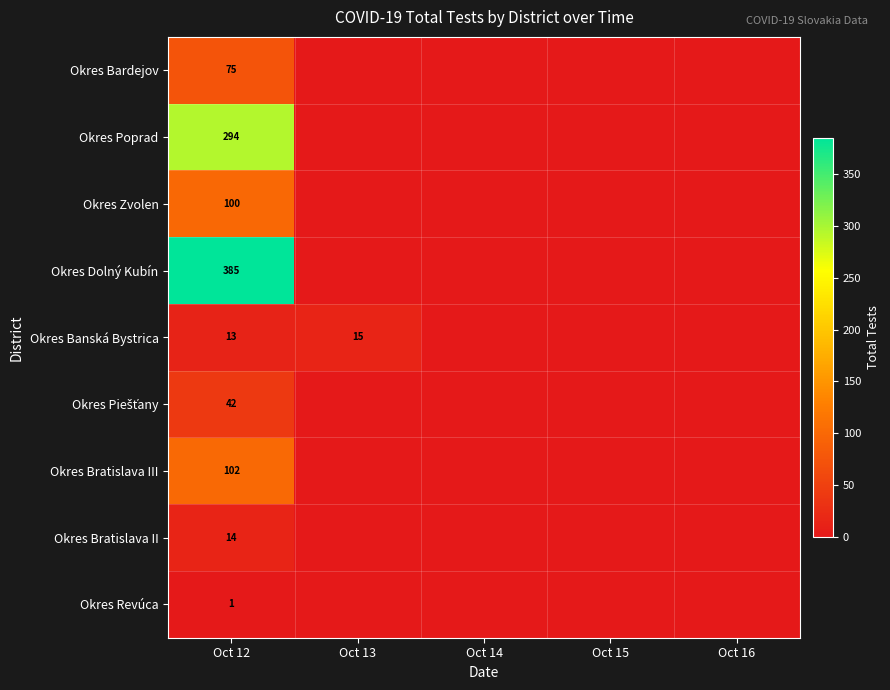

The Okres Bratislava II series shows 14 at Oct 12. True or false?

True